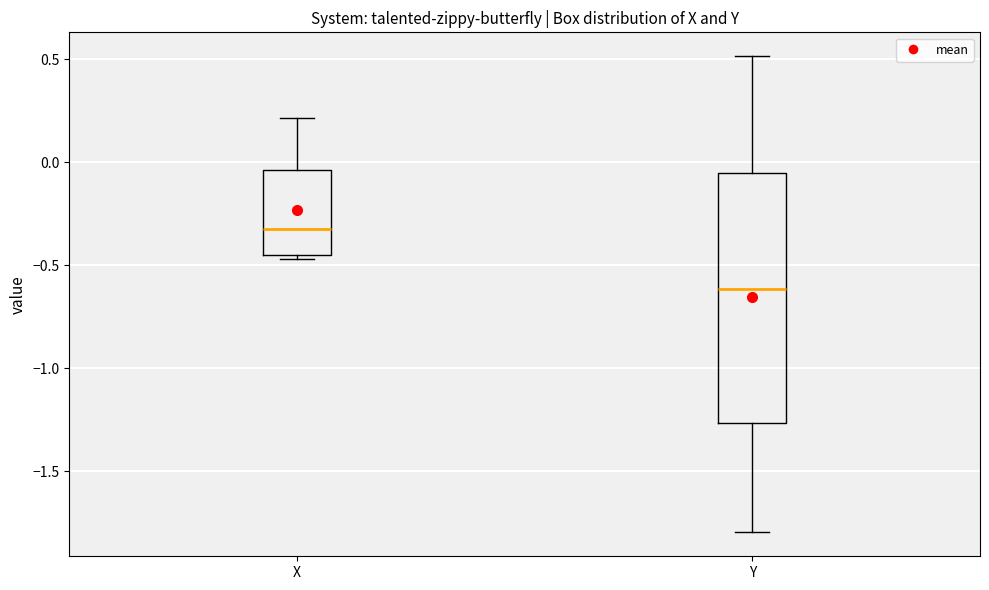

Which box is the tallest, from its lower edge to its upper edge?

Y